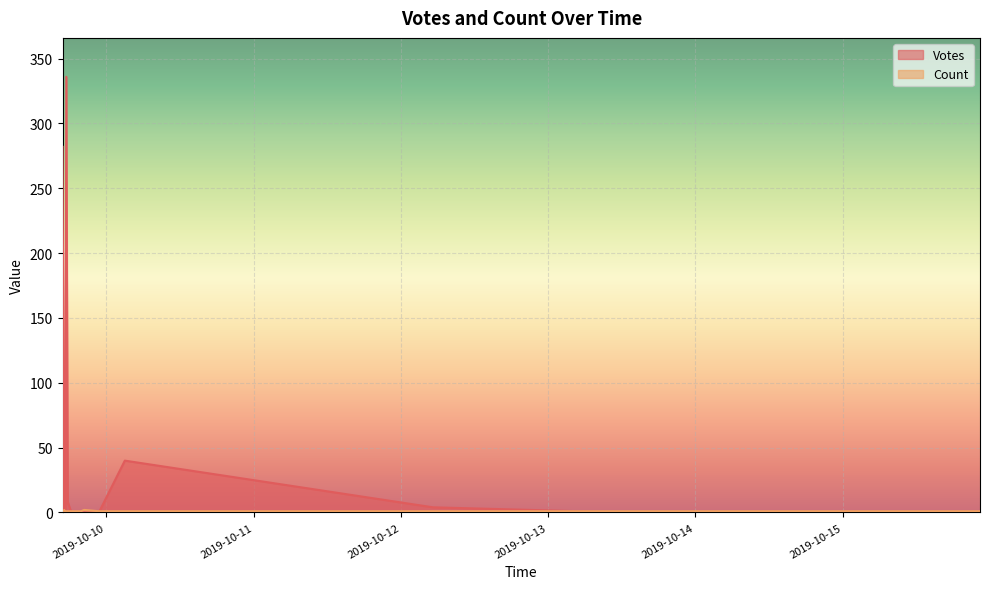

True or false: Count has a value of 1 at 2019-10-09 17:44.

False